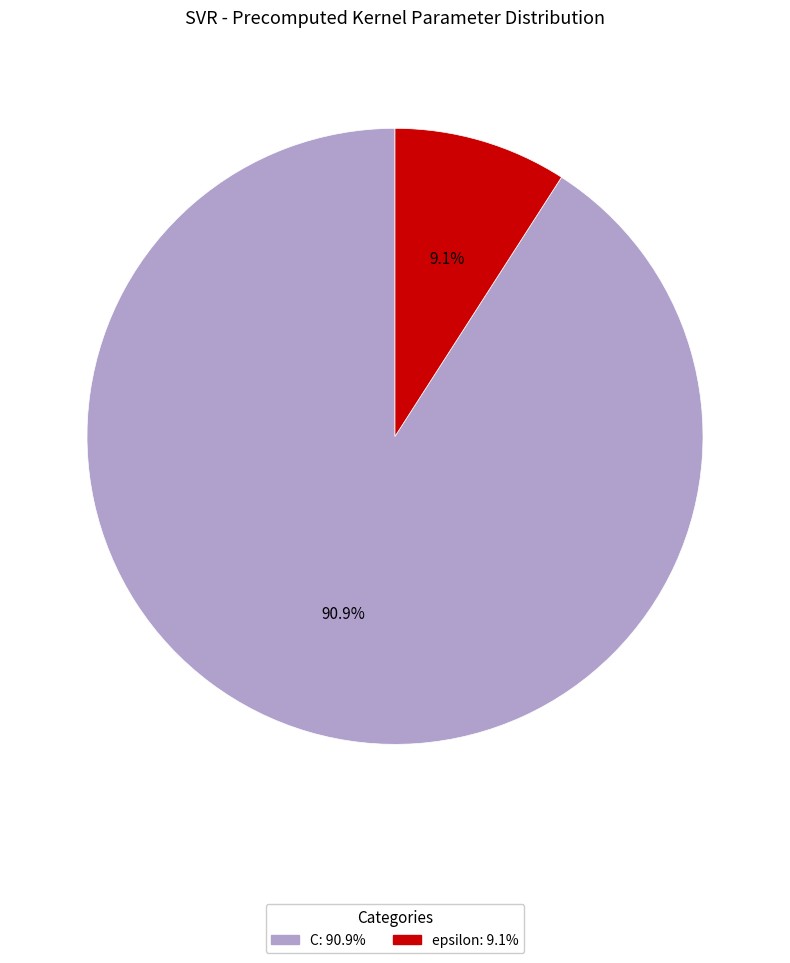

Rank the categories by value from highest to lowest.

C, epsilon